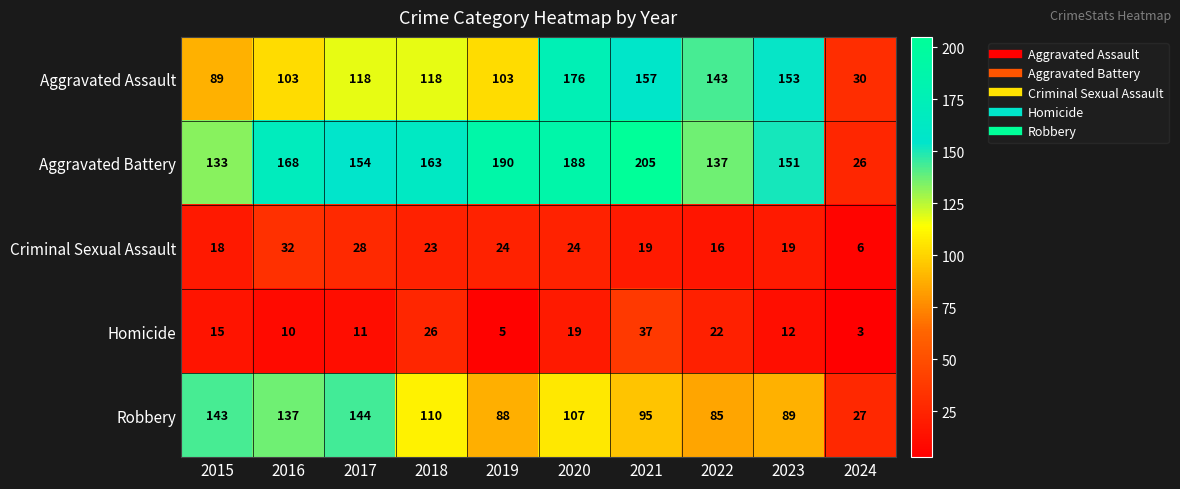

Which label corresponds to the largest value in the chart?

2021